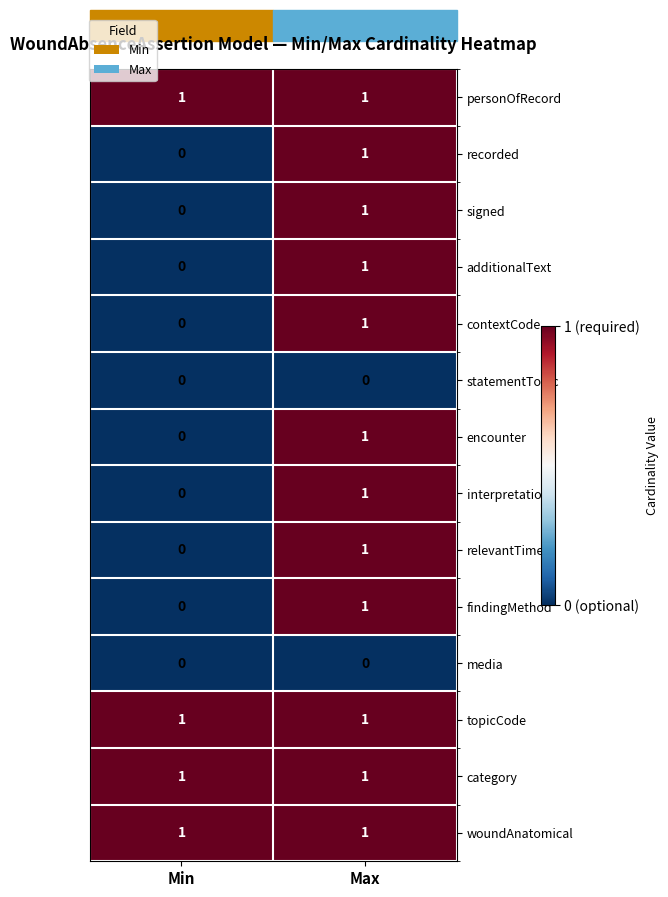

The topicCode series shows 1 at Max. True or false?

True